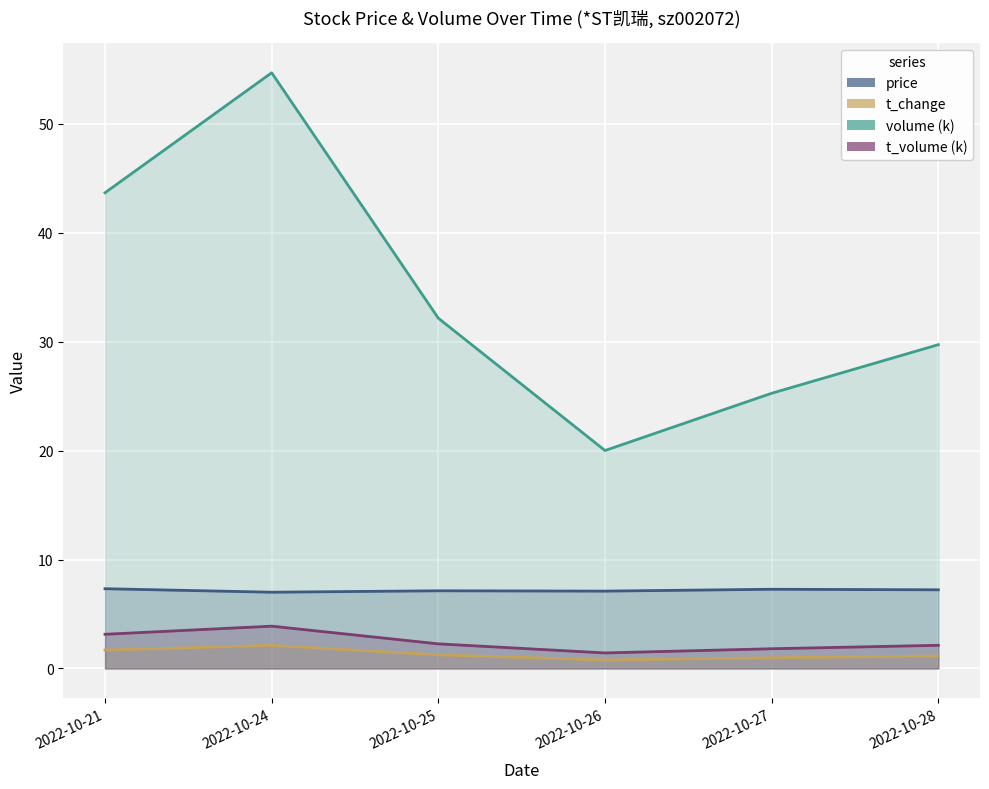

What is the smallest value displayed?

0.8